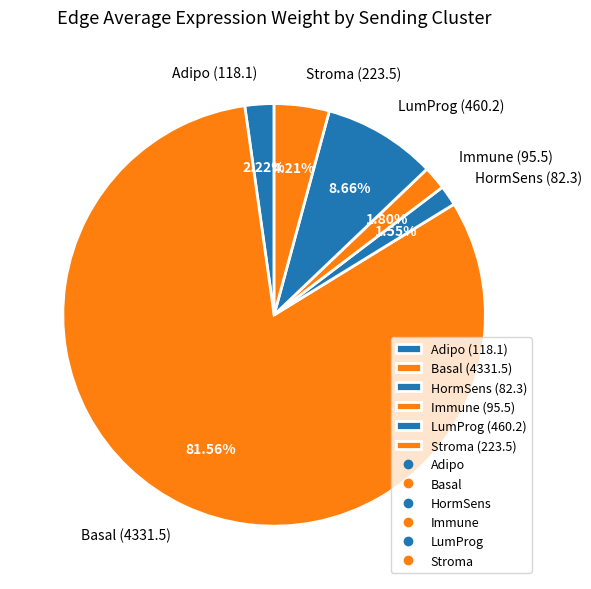

What portion of the pie excludes Adipo?

97.8%